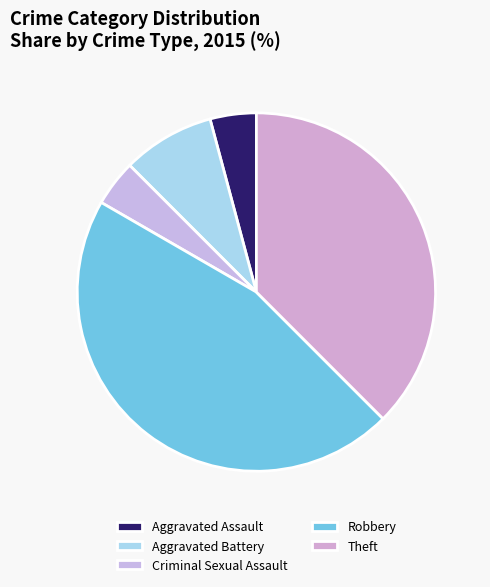

Rank the categories by value from highest to lowest.

Robbery, Theft, Aggravated Battery, Aggravated Assault, Criminal Sexual Assault